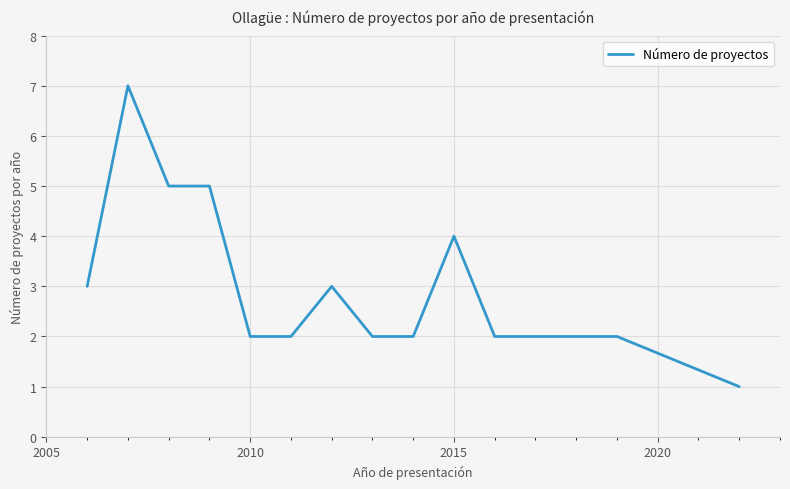

What is the difference between the maximum and minimum values?

6